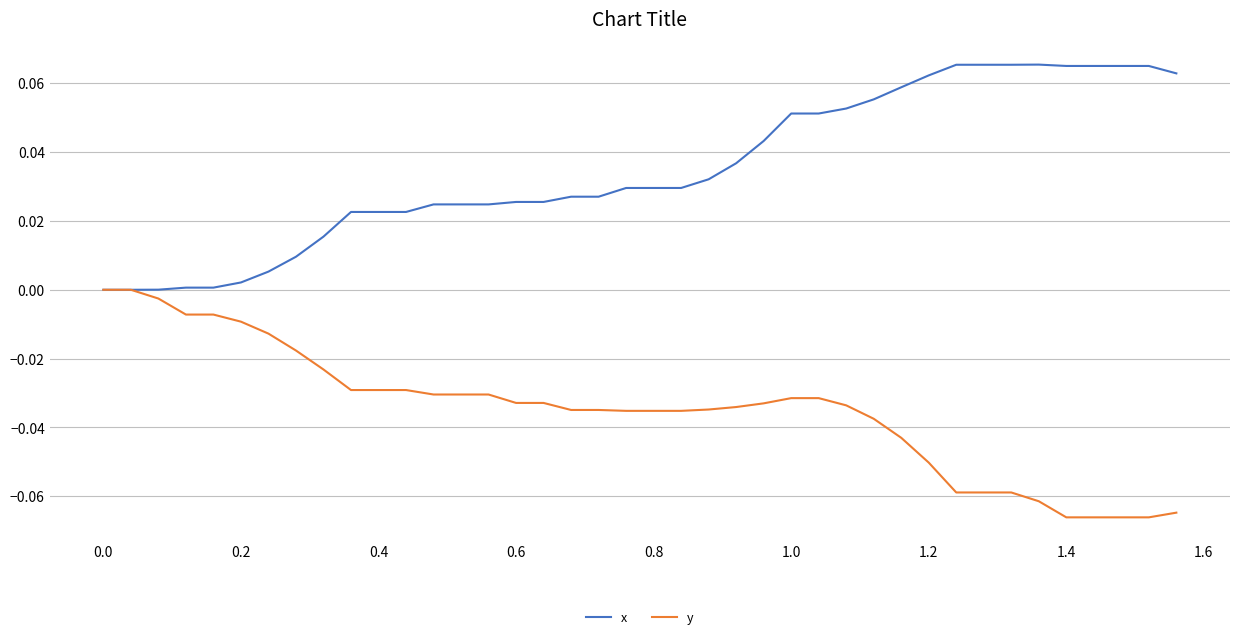

How many lines are shown in the chart?

2